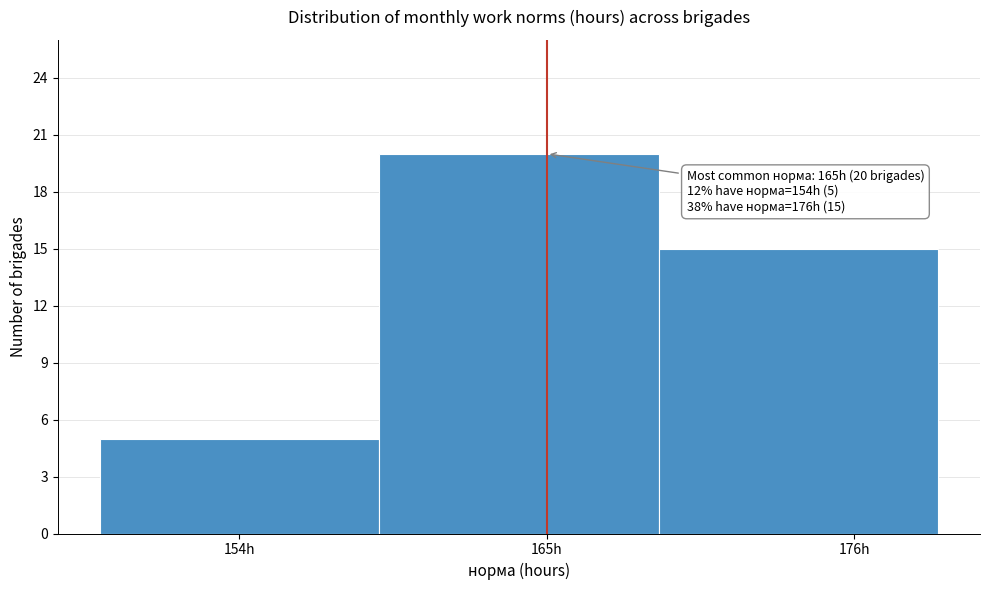

Over which range of the x-axis is the bar tallest?

159 to 169